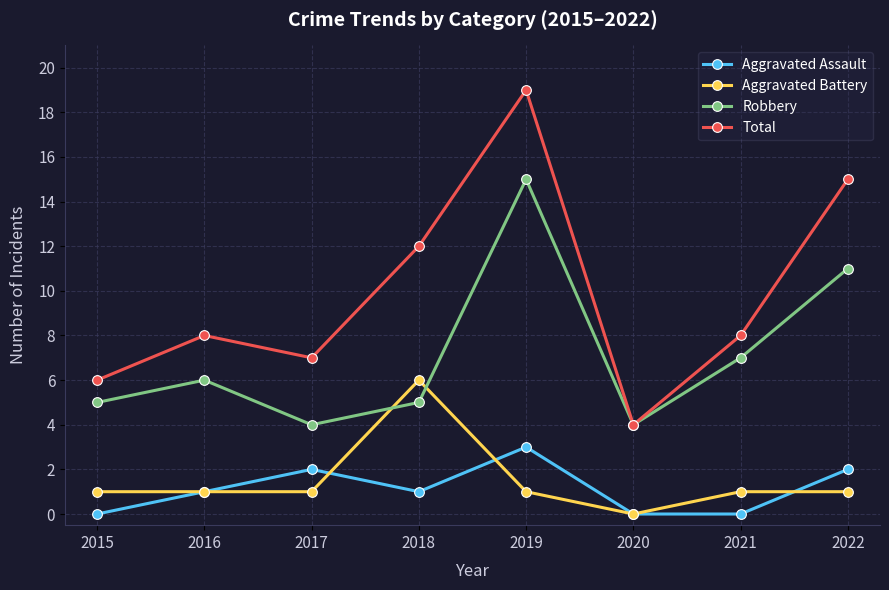

How many positive values does the Aggravated Battery series have?

7